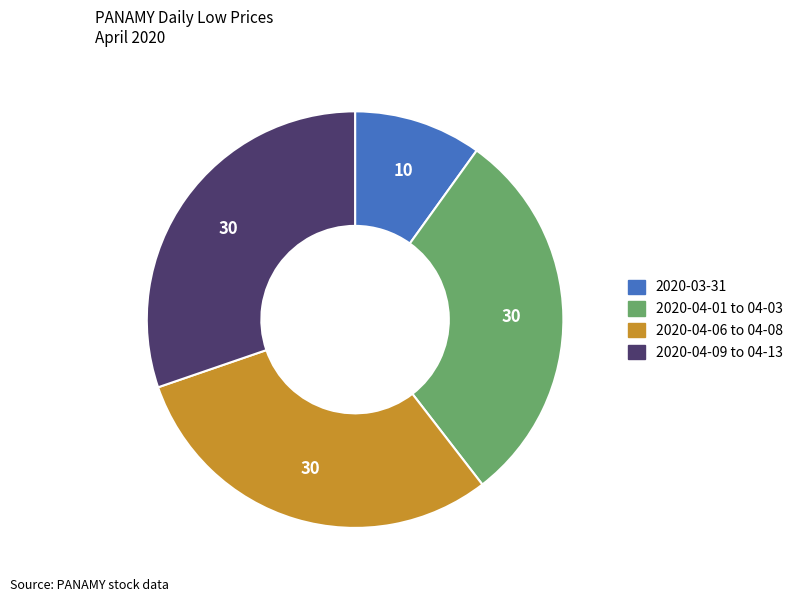

Is there a majority slice in this chart?

No